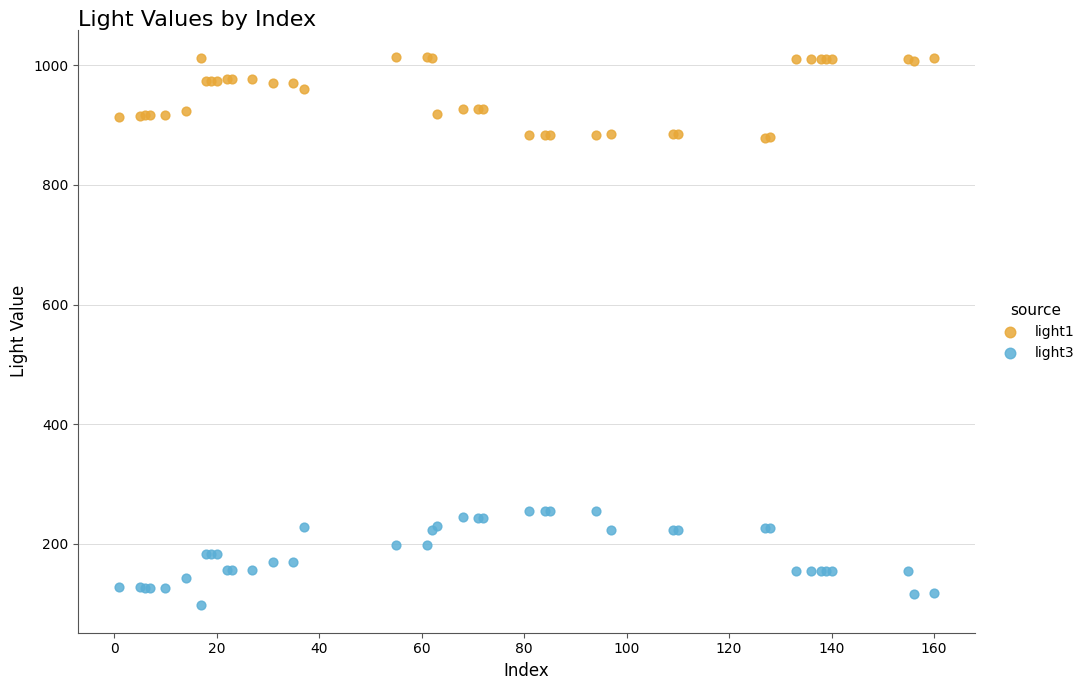

Which series reaches the minimum Y coordinate?

light3